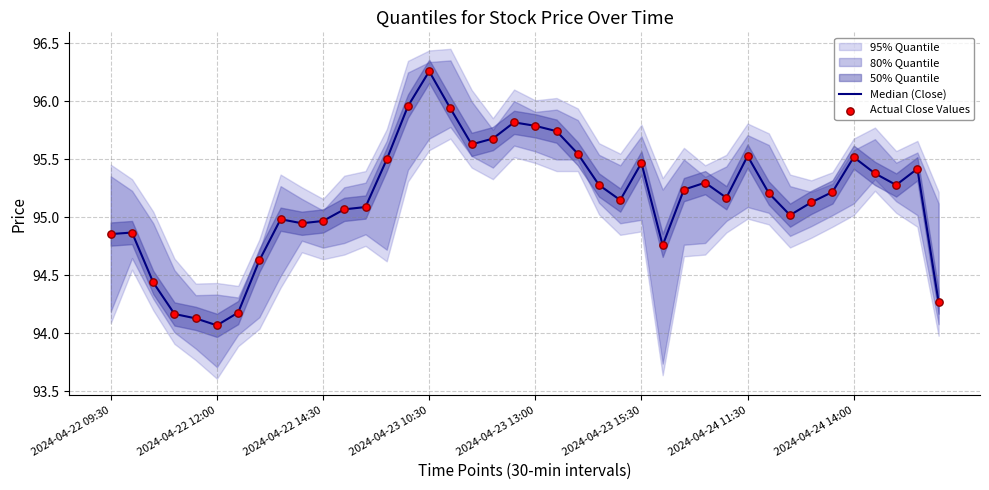

At which category is the sum across all series the highest?

2024-04-23 10:30